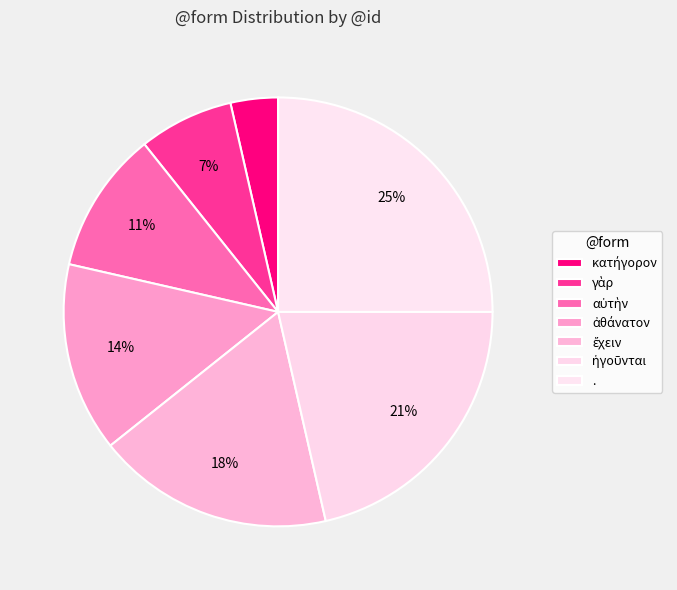

How many segments does this pie chart have?

7